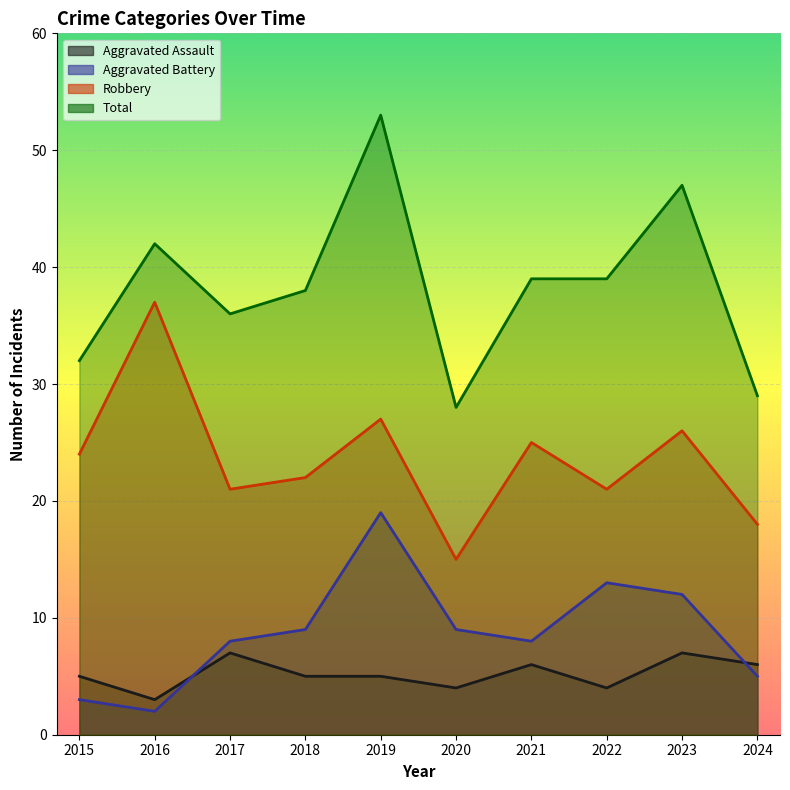

Where is Robbery nearest to the value 26?

2023